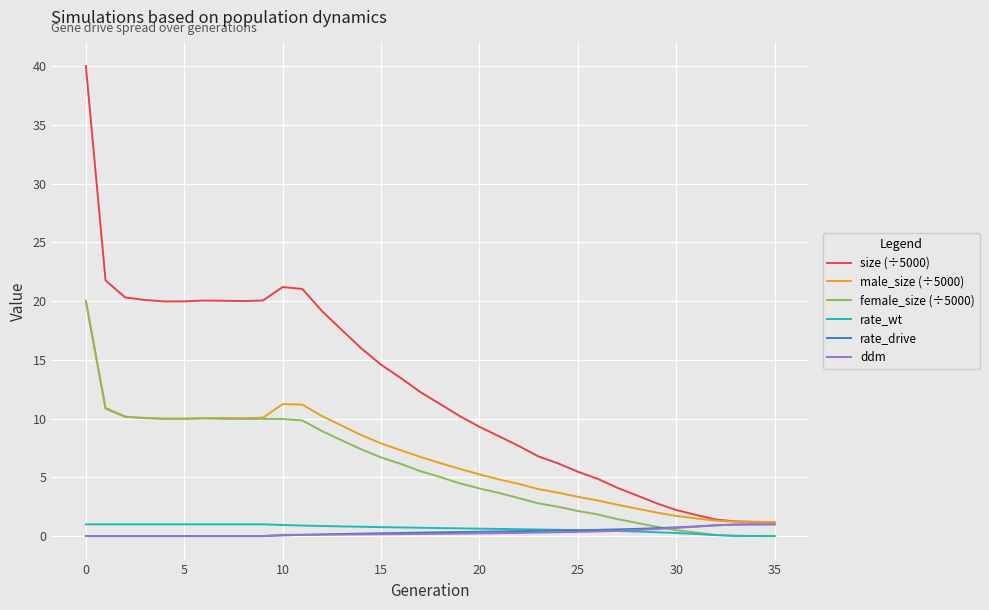

What is the lowest value of the male_size (÷5000) series?

1.2